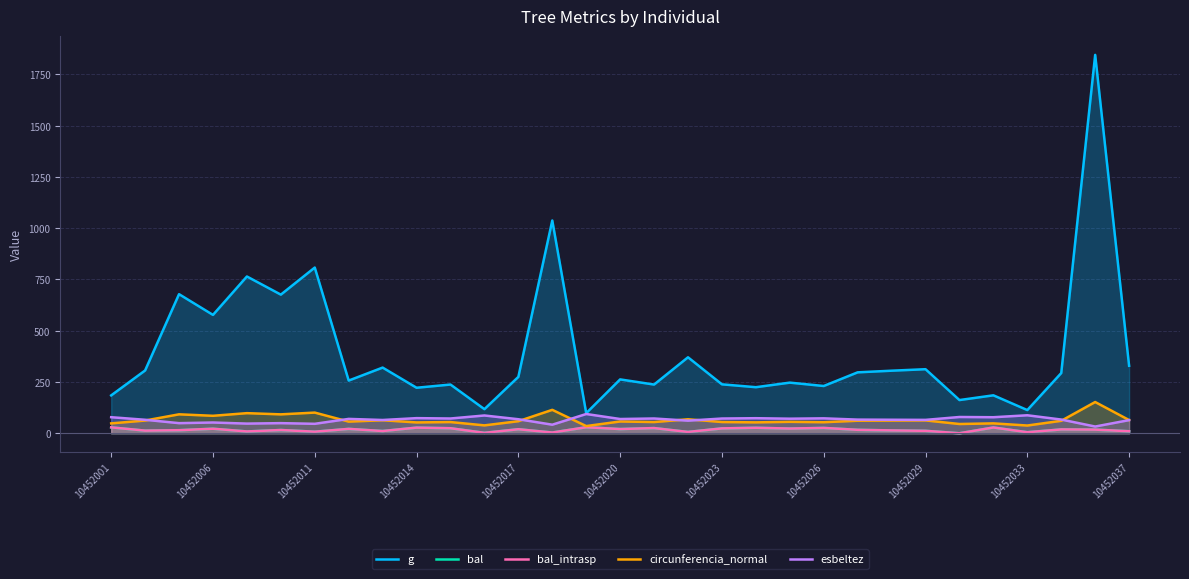

What position from the left is 10452037?

11